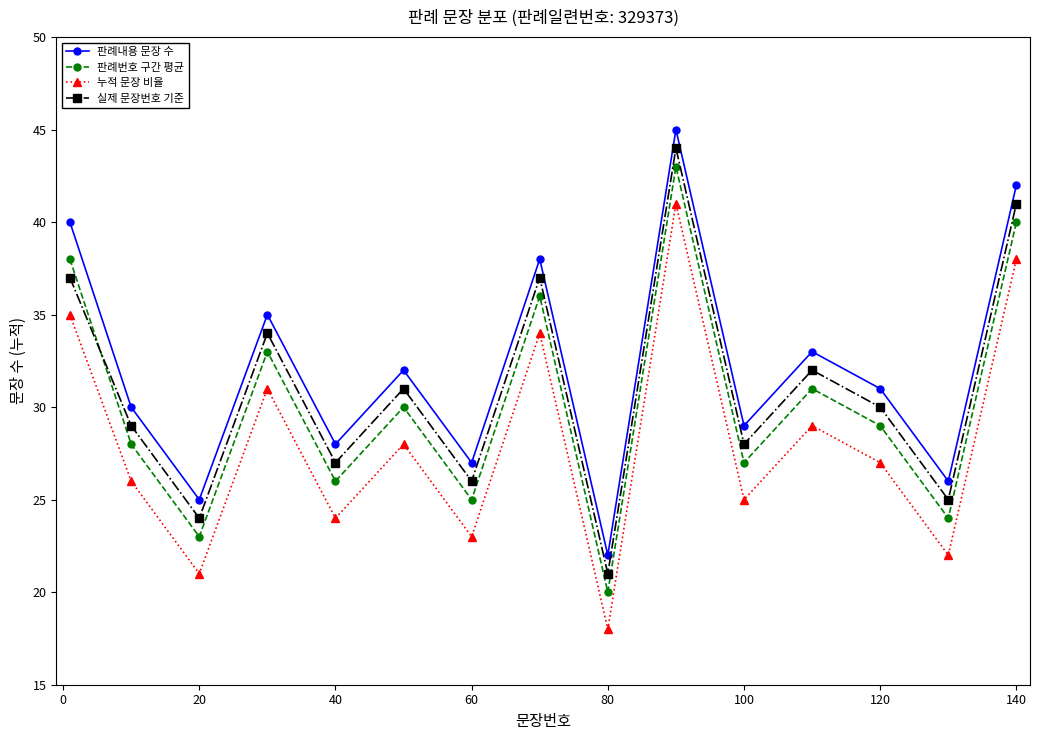

How many data points in 판례내용 문장 수 are less than 31?

7